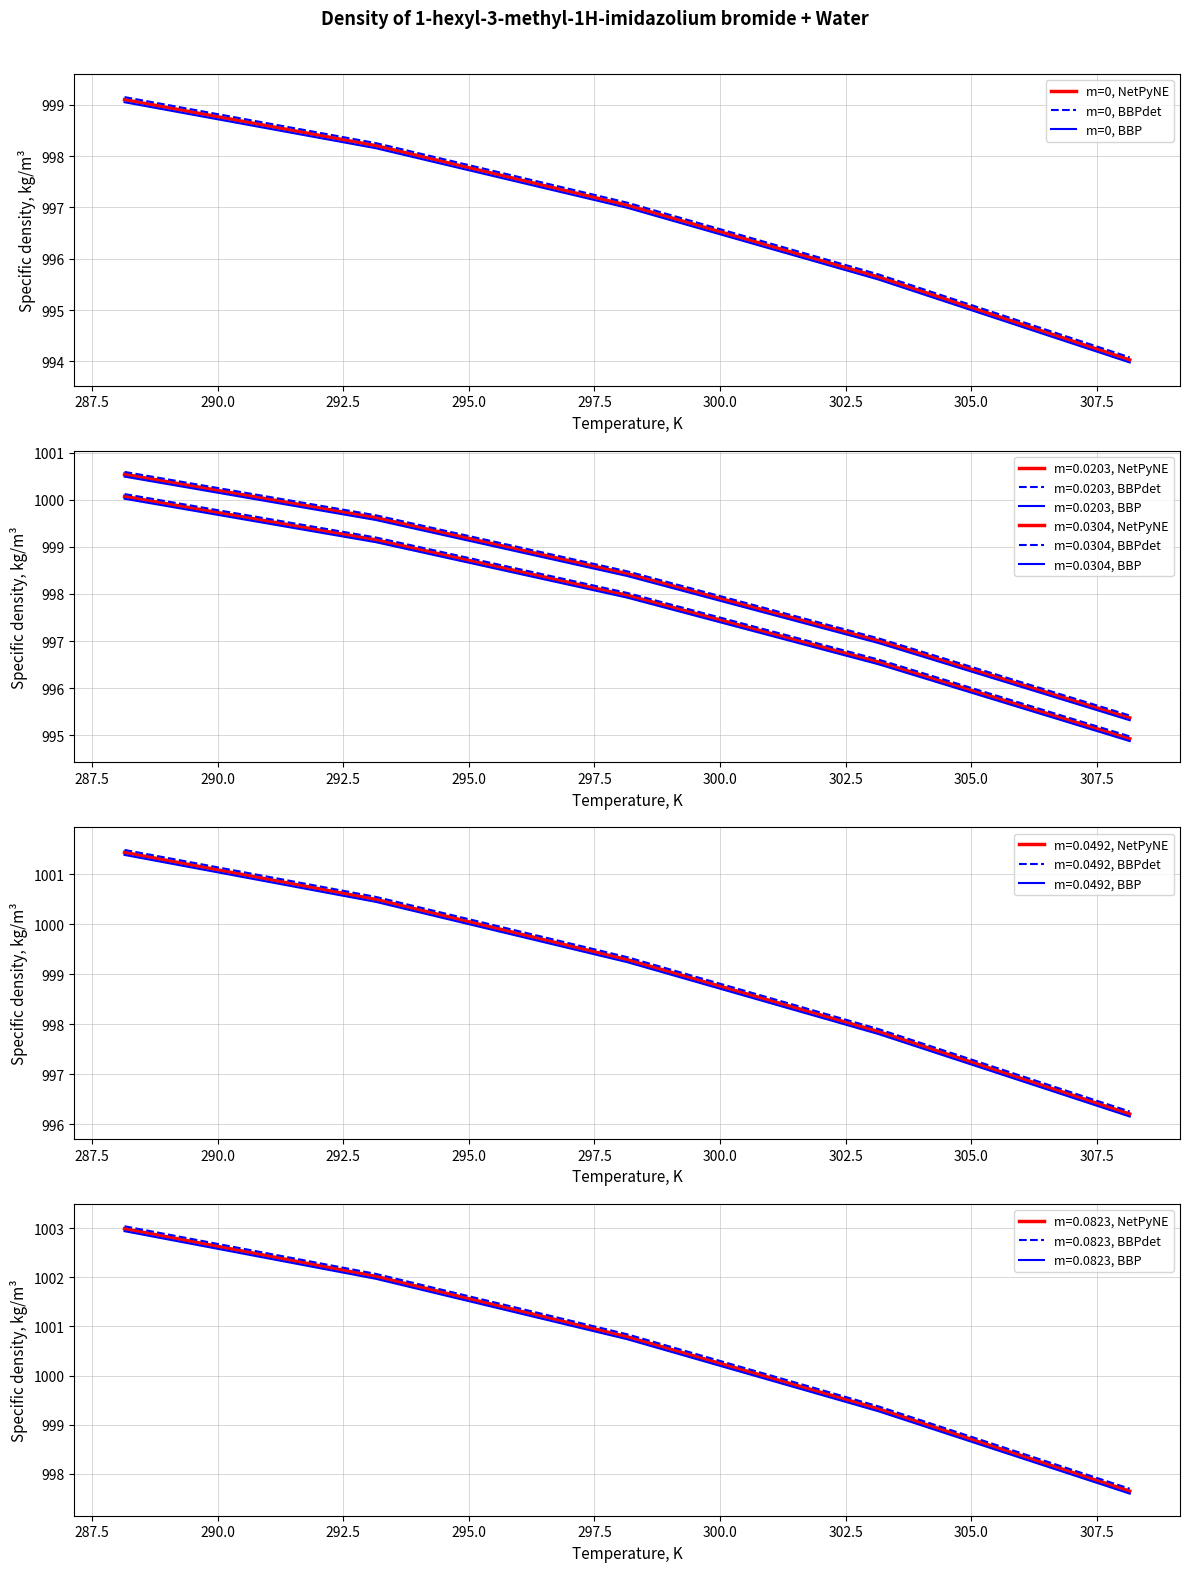

What is the maximum value for m=0, BBPdet?

999.1